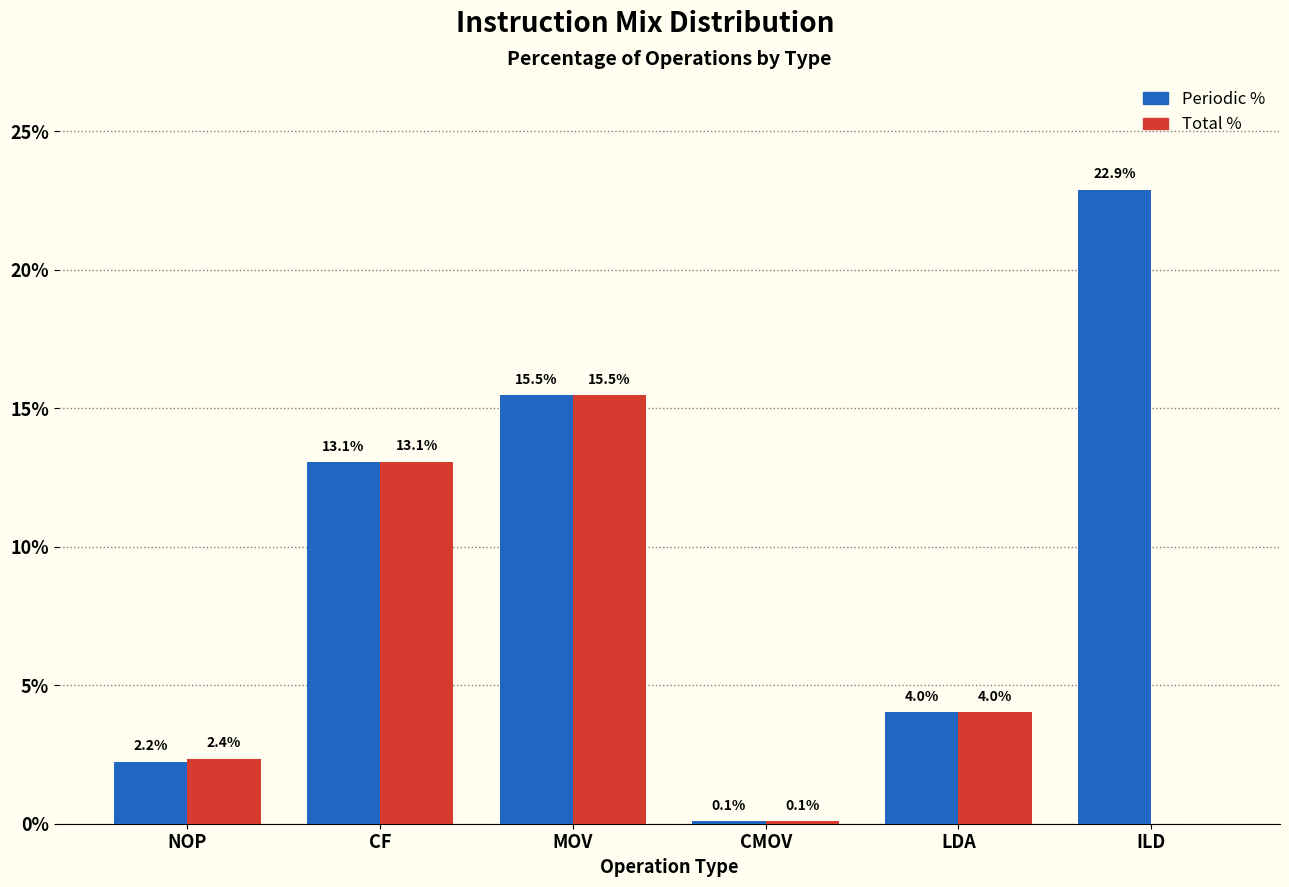

Reading left to right, extract all data points from this chart.

Periodic %: NOP=2.2	CF=13.1	MOV=15.5	CMOV=0.1	LDA=4.0	ILD=22.9
Total %: NOP=2.4	CF=13.1	MOV=15.5	CMOV=0.1	LDA=4.0	ILD=0.0